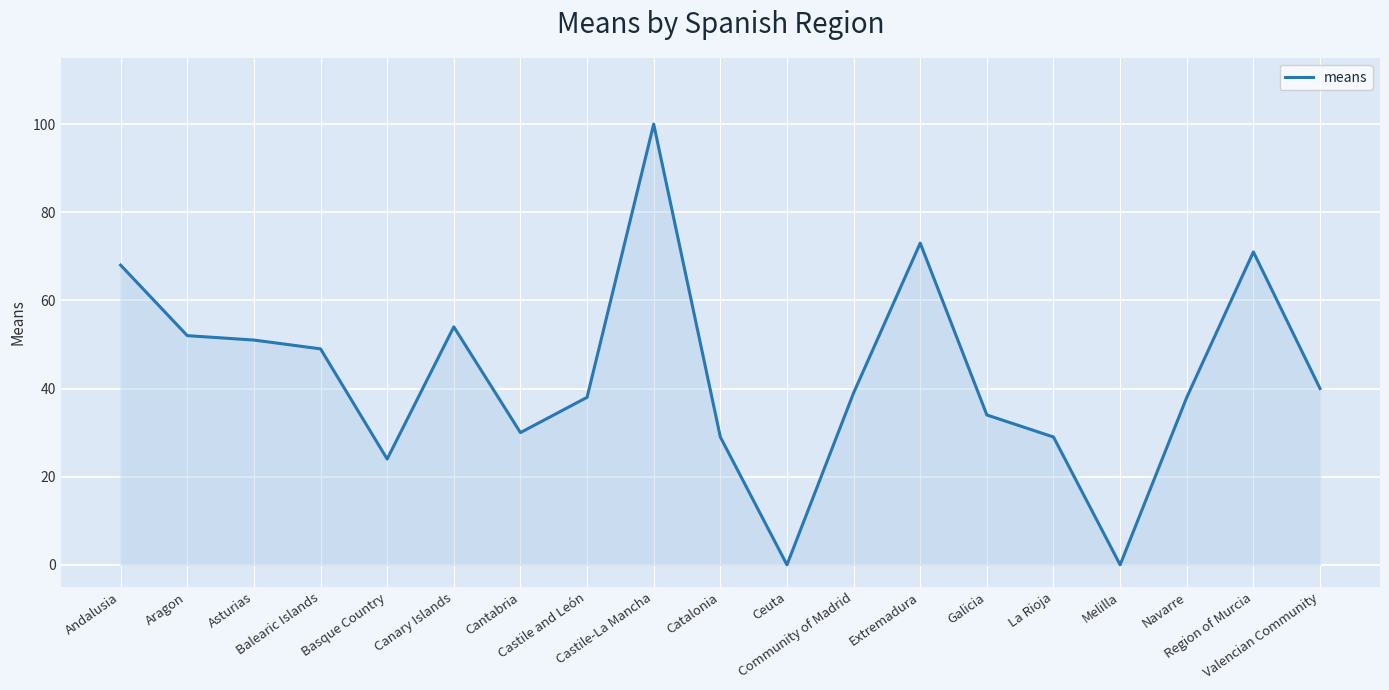

What is the difference between the maximum and minimum values?

100